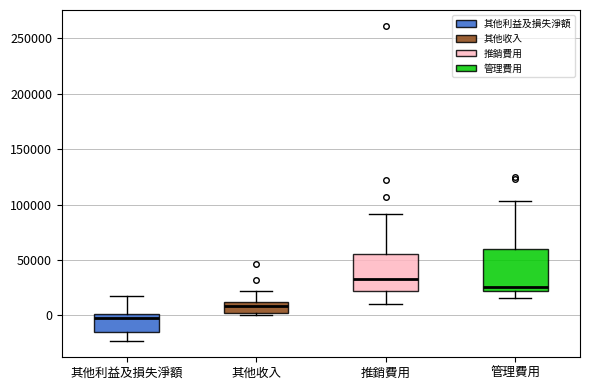

Where is the upper edge of the box for 其他收入 on the y-axis? The values are not printed on the chart, so give them approximately, as read against the axis.

10000